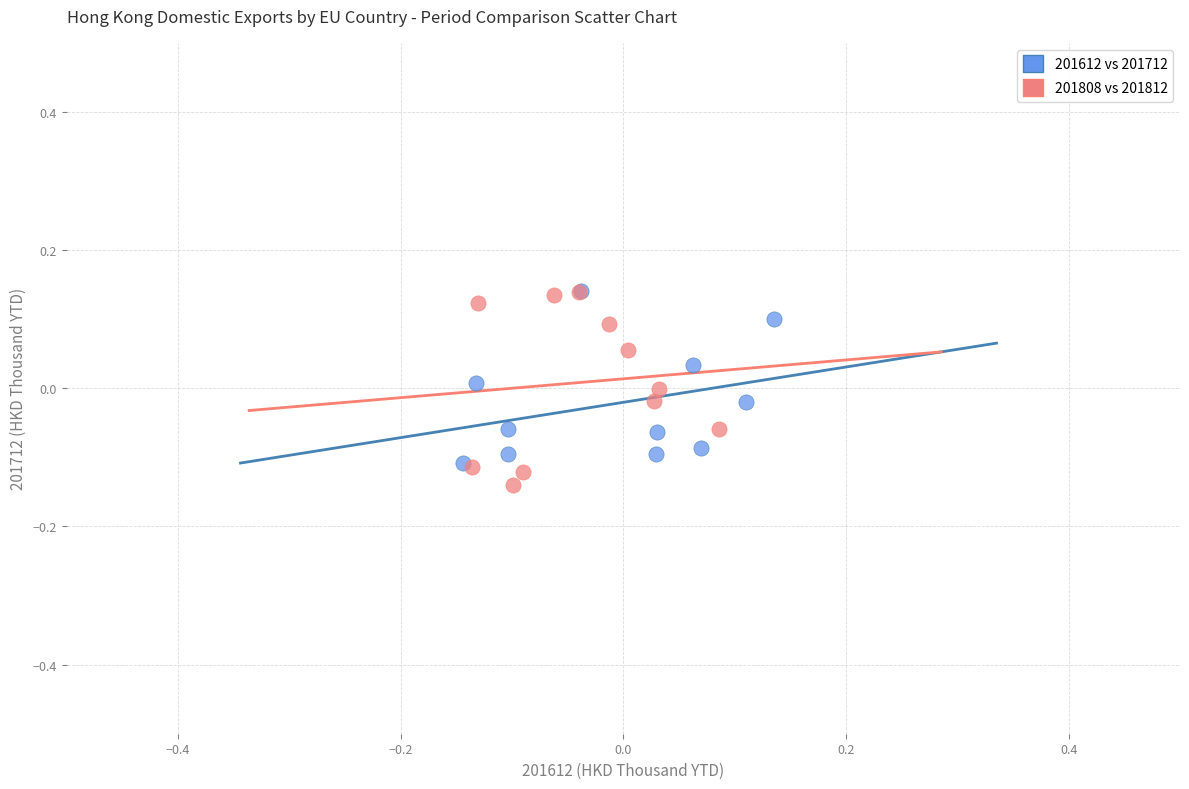

What are all the series names shown in the legend?

201612 vs 201712, 201808 vs 201812